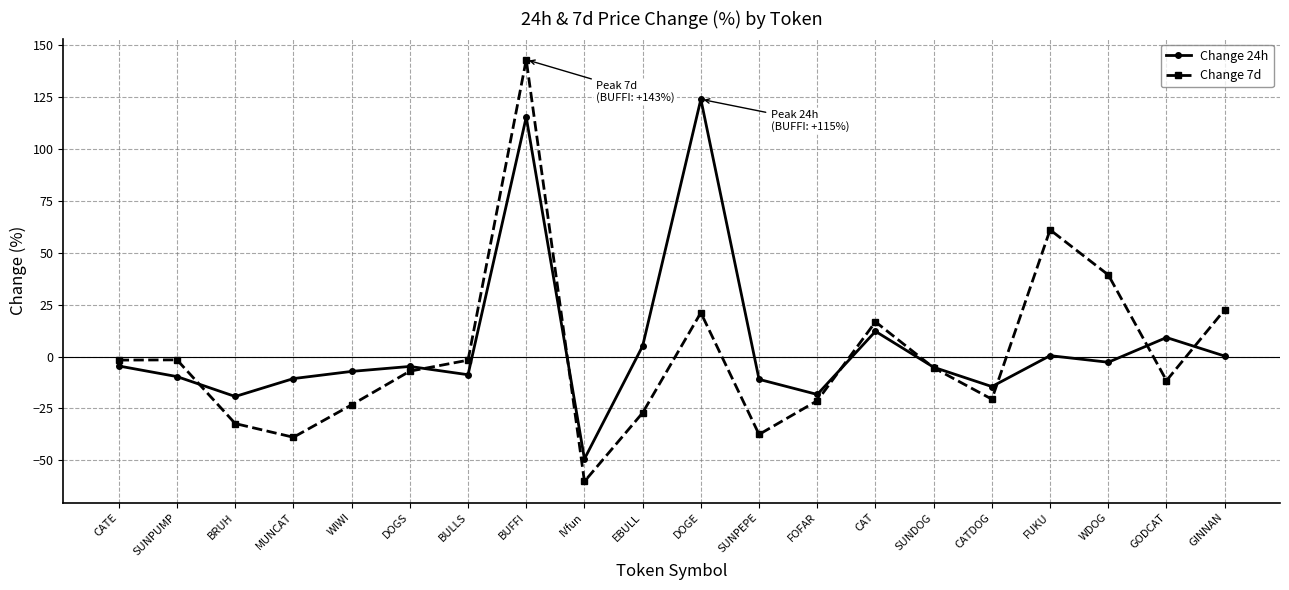

Read the Change 7d value at CATE.

-1.7